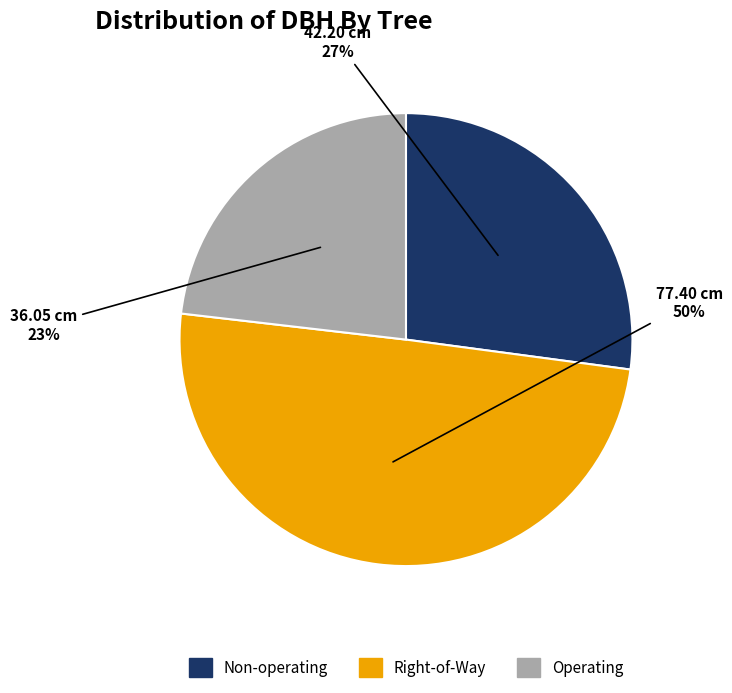

To the nearest percent, what is the average slice percentage?

33%